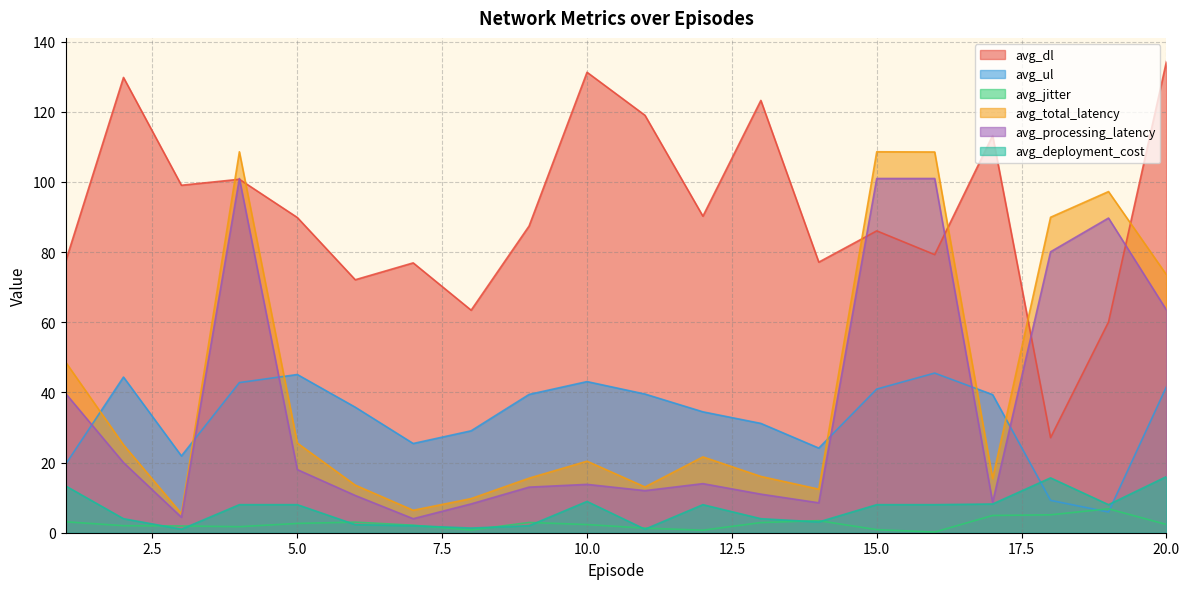

How many distinct data groups are displayed?

6